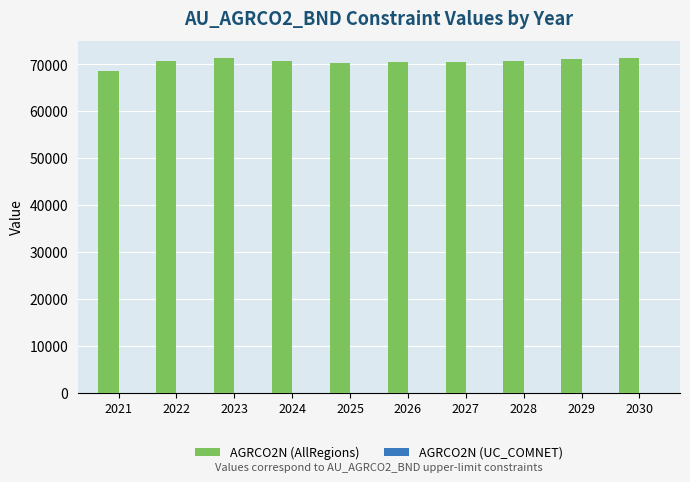

The value of AGRCO2N (AllRegions) at 2023 is 71425.7. True or false?

True